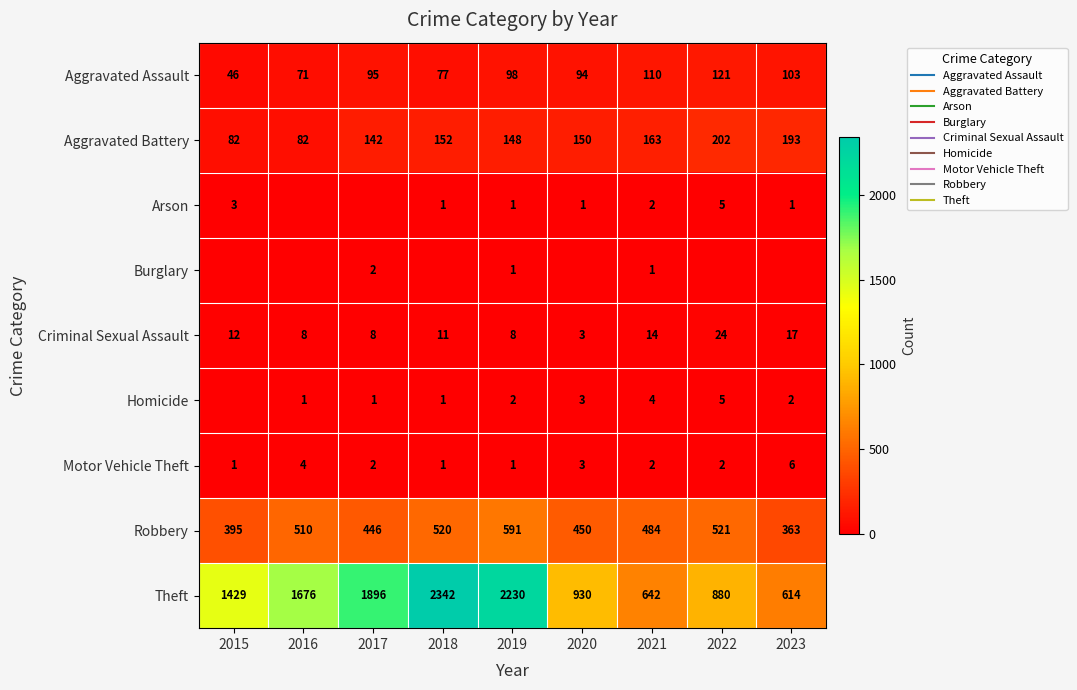

The Theft series shows 880 at 2022. True or false?

True